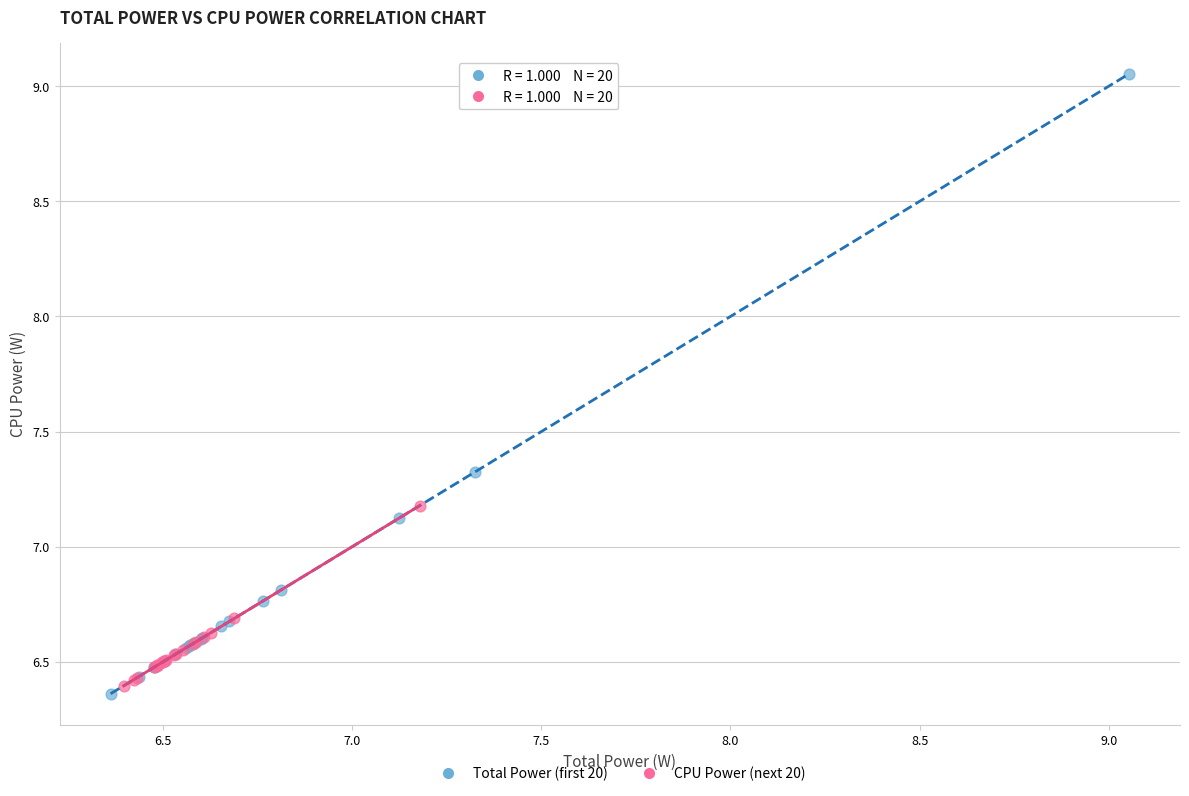

Which series has the widest spread of Y values?

Total Power (first 20)